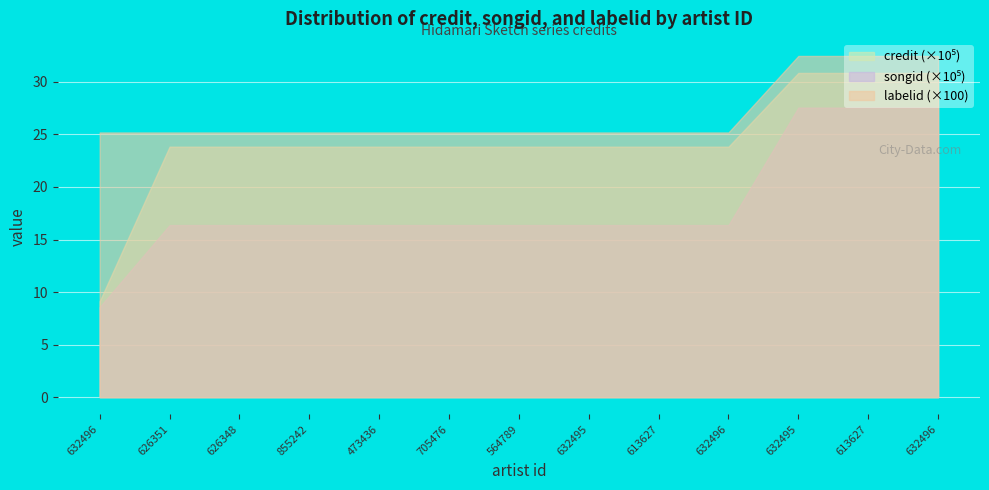

What are all the series names shown in the legend?

credit, songid, labelid